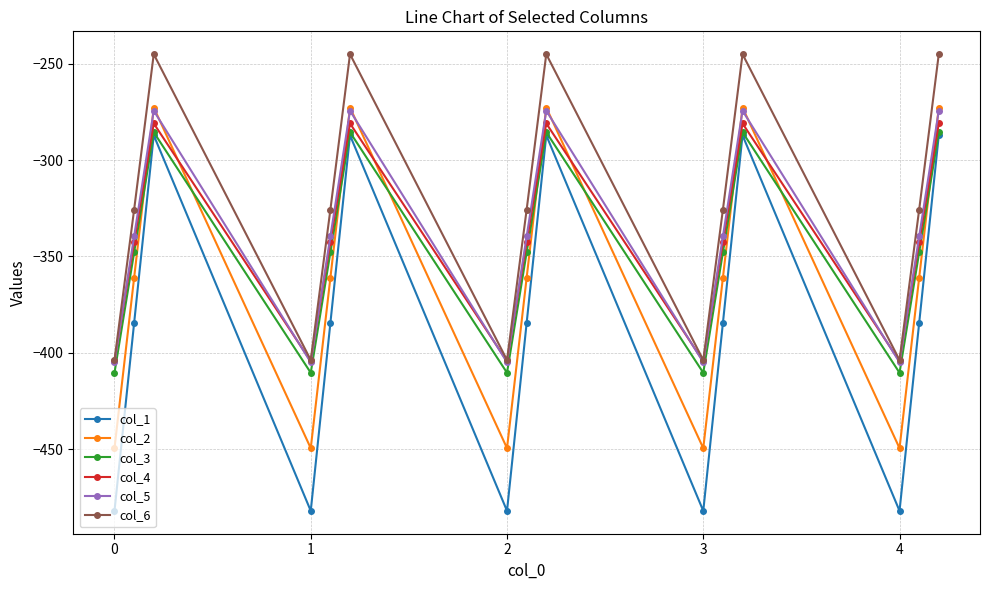

What is the value of the col_5 point at the 9th from the left?

-274.4